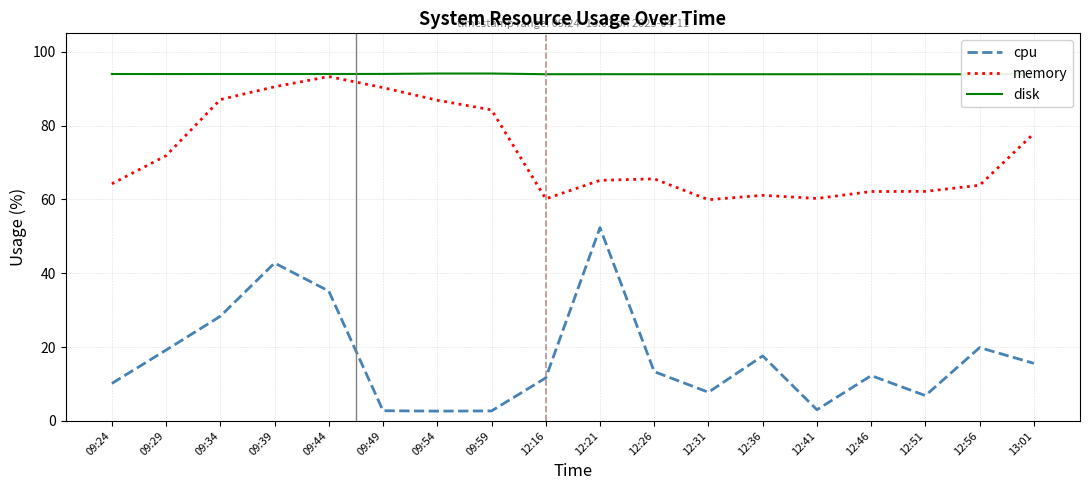

What position from the right is 13:01?

1